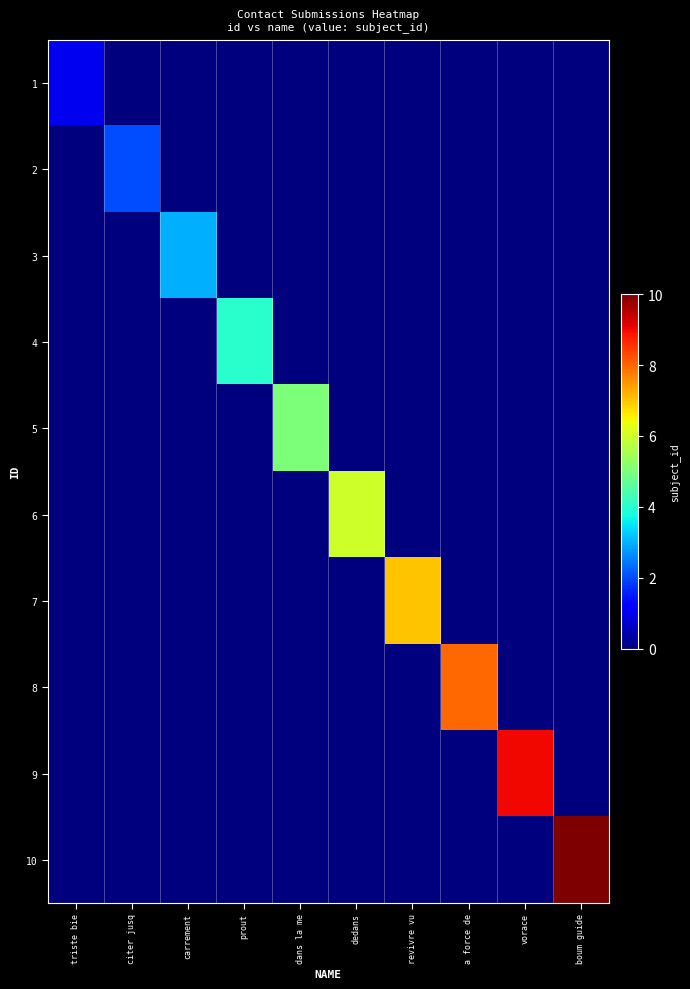

Which series changed the most between revivre vu and boum guide?

10